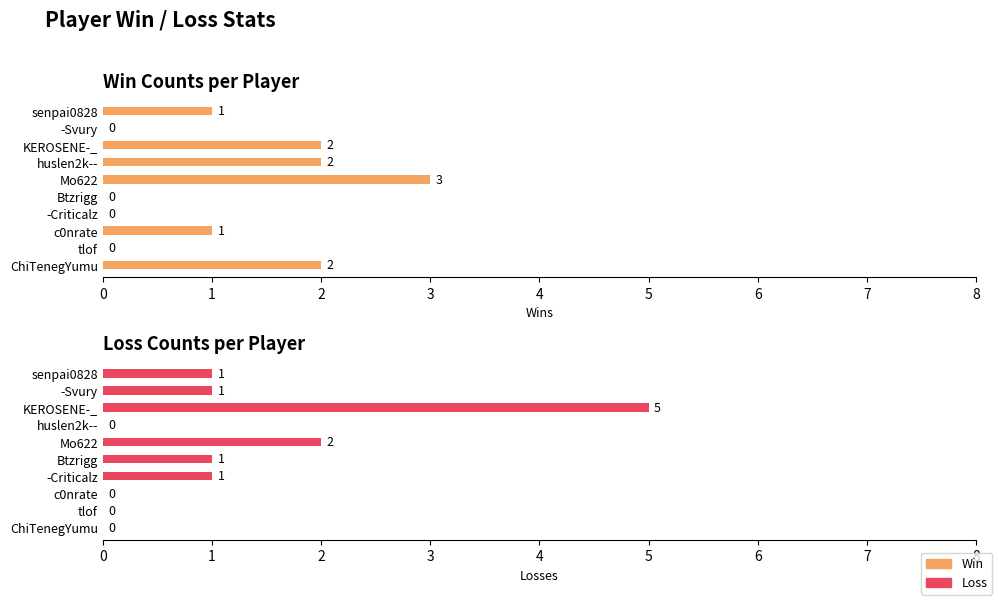

Is it true that Win equals 1 at senpai0828?

True